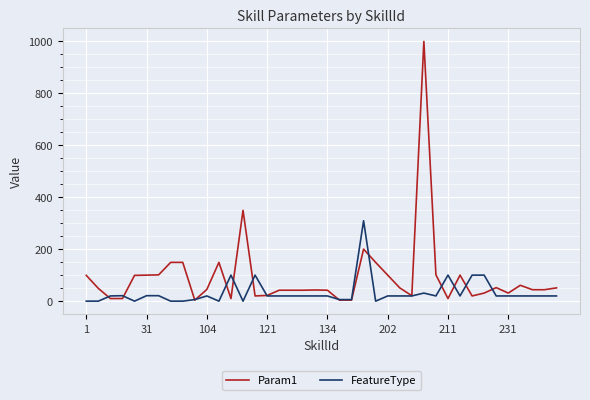

Which series has the largest total across all categories?

Param1